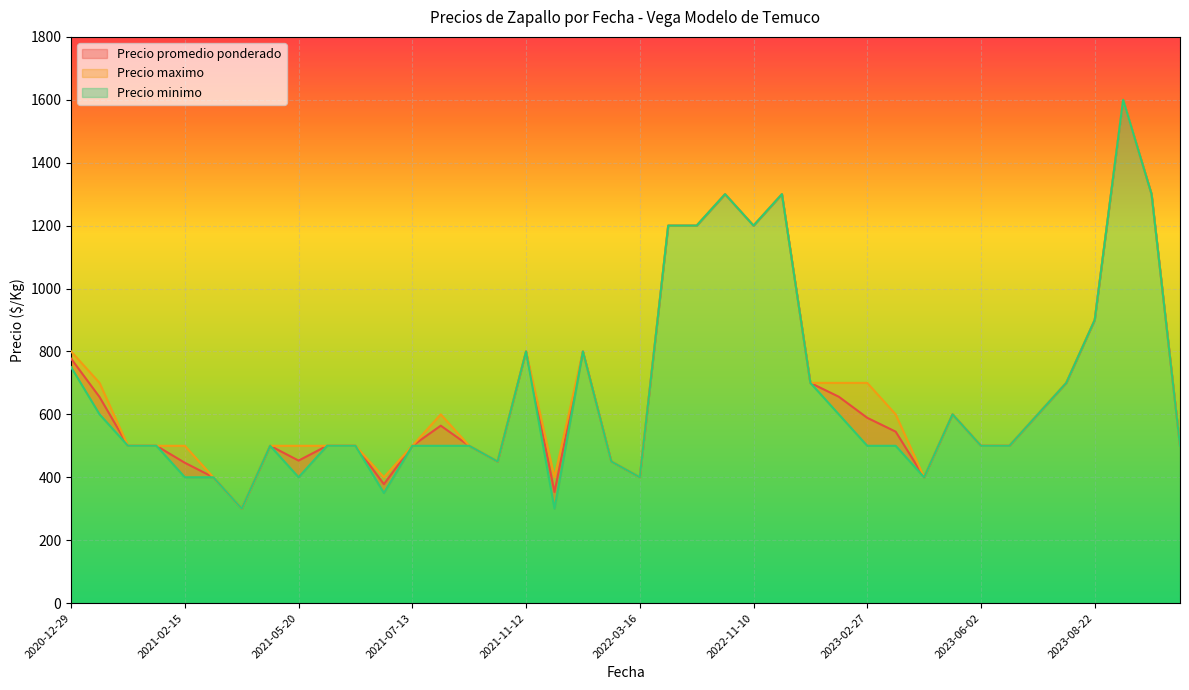

Rank the series at 2023-03-16 from lowest to highest value.

Precio minimo, Precio promedio ponderado, Precio maximo